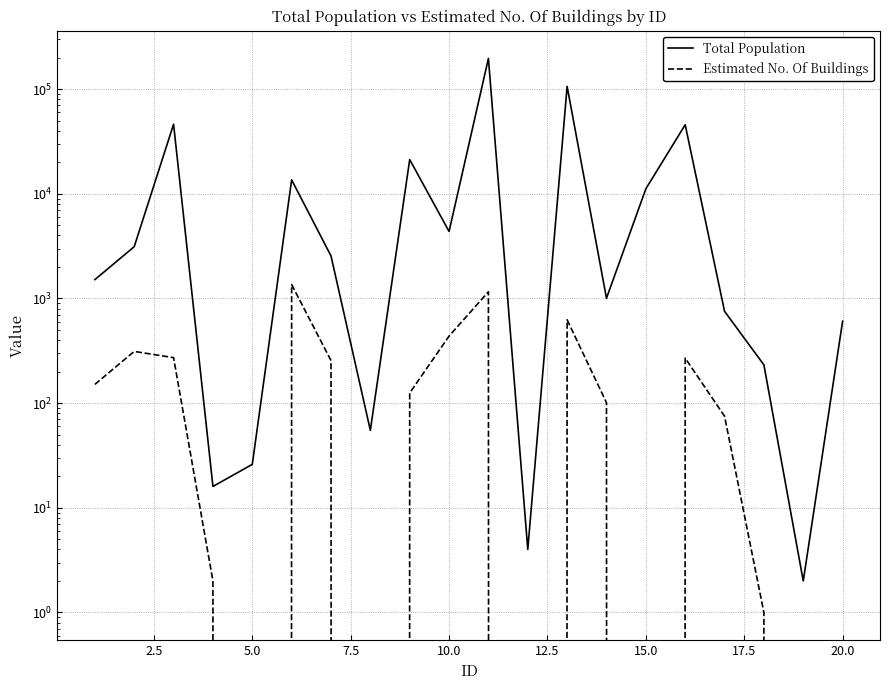

In Total Population, how many points are lower than both neighbors (excluding endpoints)?

6